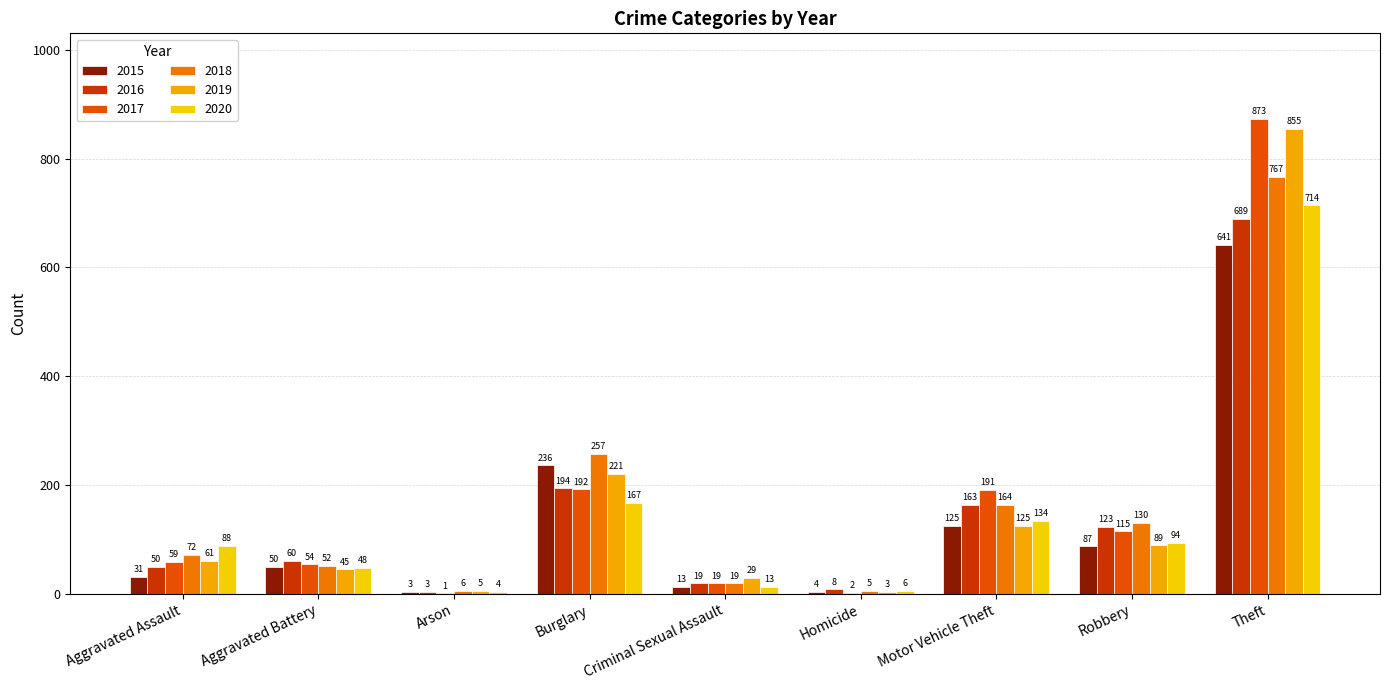

Are the bars grouped side by side (vs. stacked)?

Yes